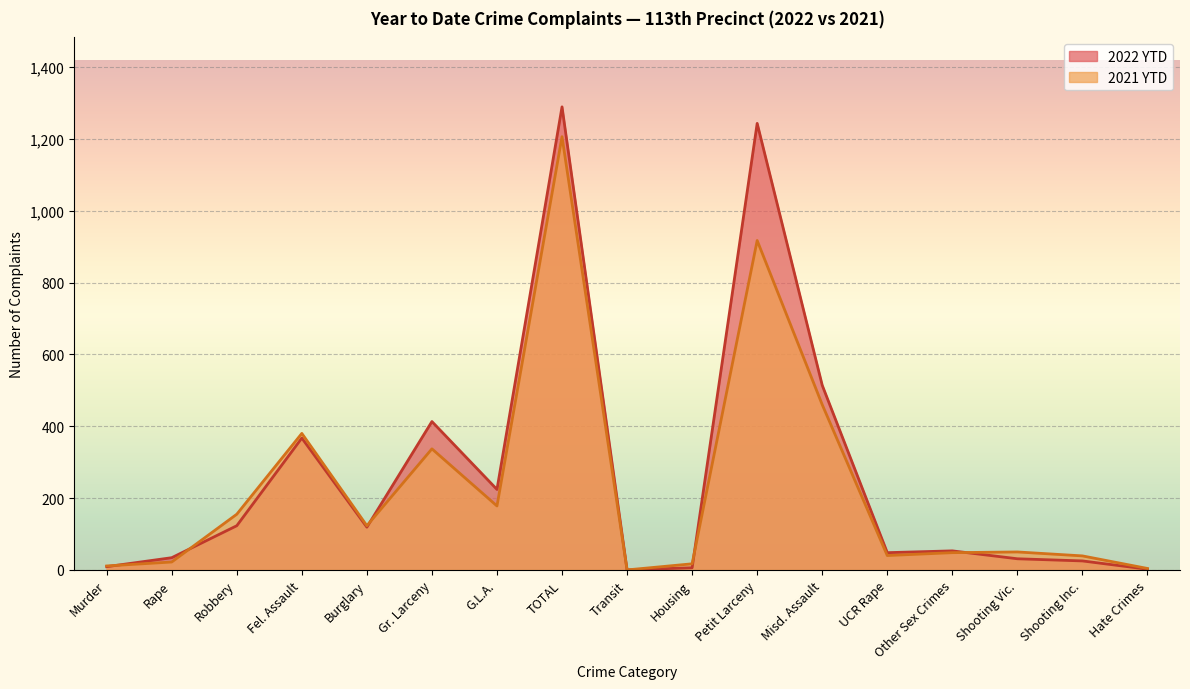

What is the greatest value displayed?

1289